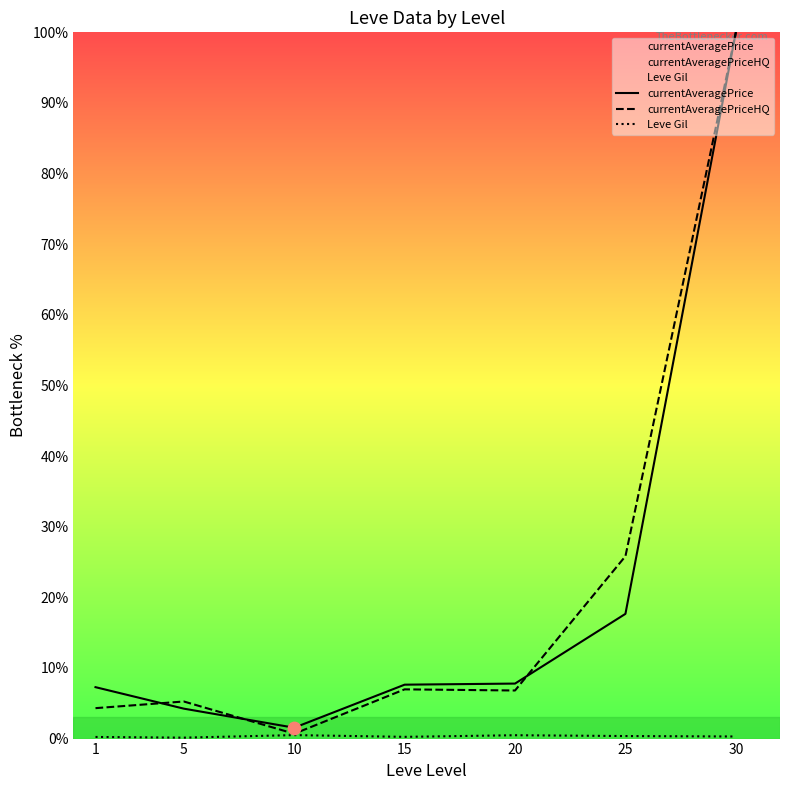

Which series has the largest Y range (max minus min)?

currentAveragePriceHQ